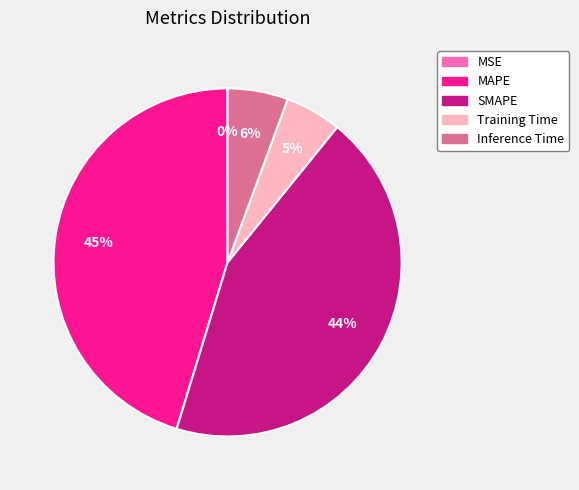

Is it true that Training Time is 14% of the pie?

False